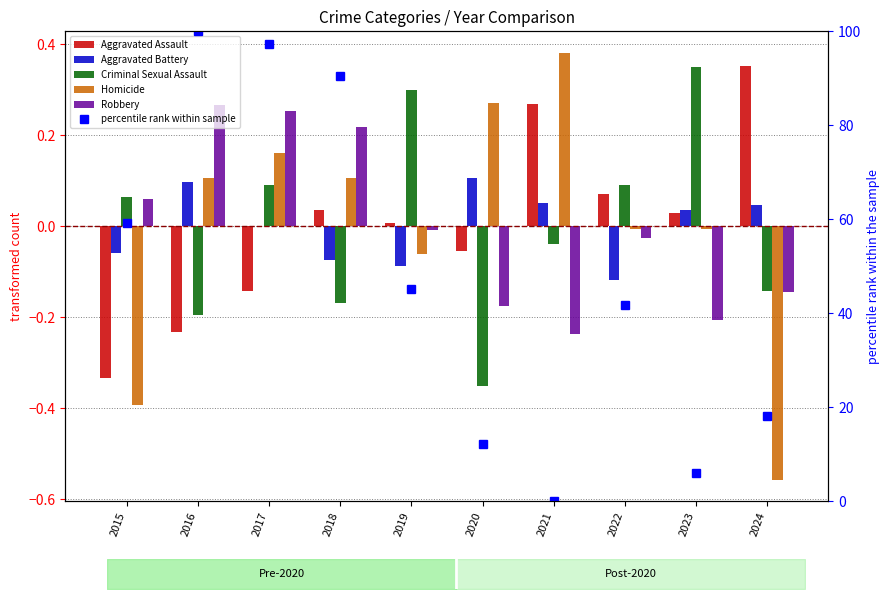

What is the difference between the Aggravated Battery values at 2018 and 2020?

0.2